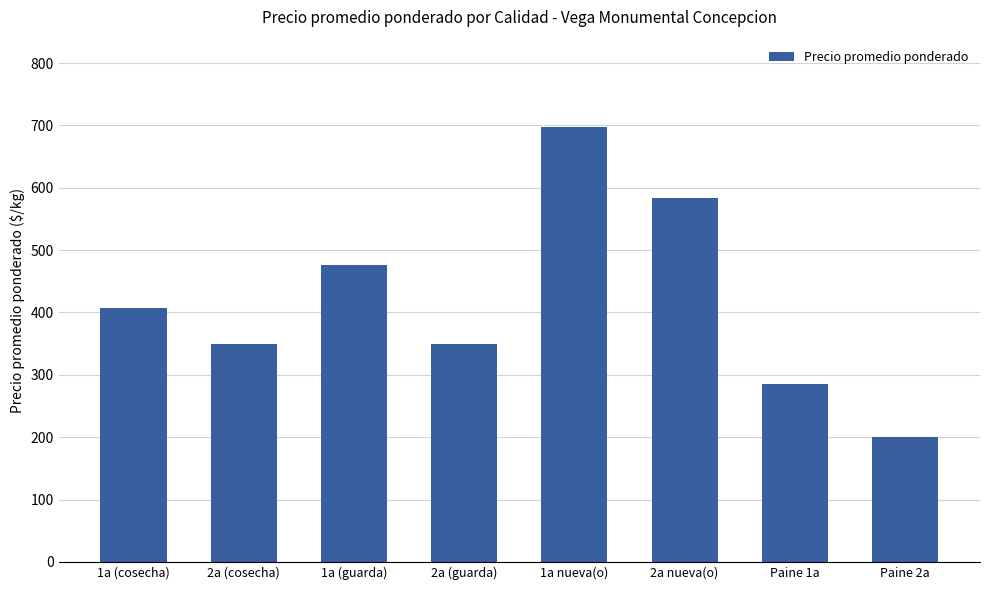

Which has a higher value, 2a (guarda) or 2a nueva(o)?

2a nueva(o)